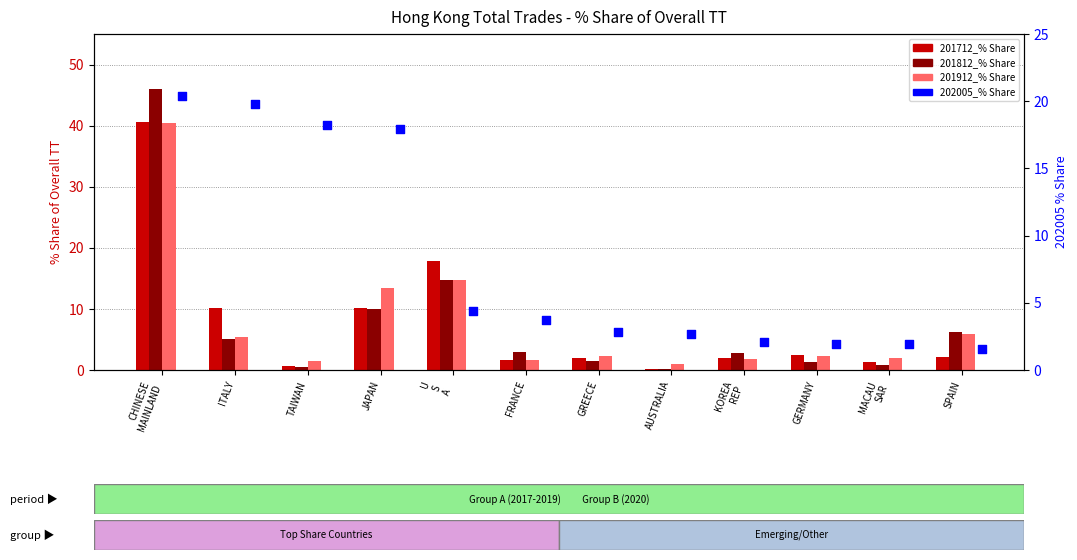

Which series reaches the maximum Y coordinate?

201812_% Share